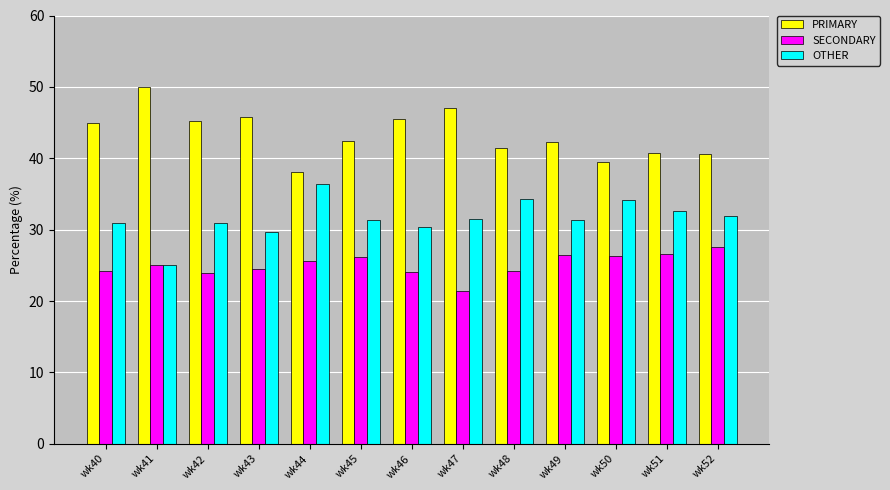

What is the value of the OTHER bar at the 1st from the left?

30.9